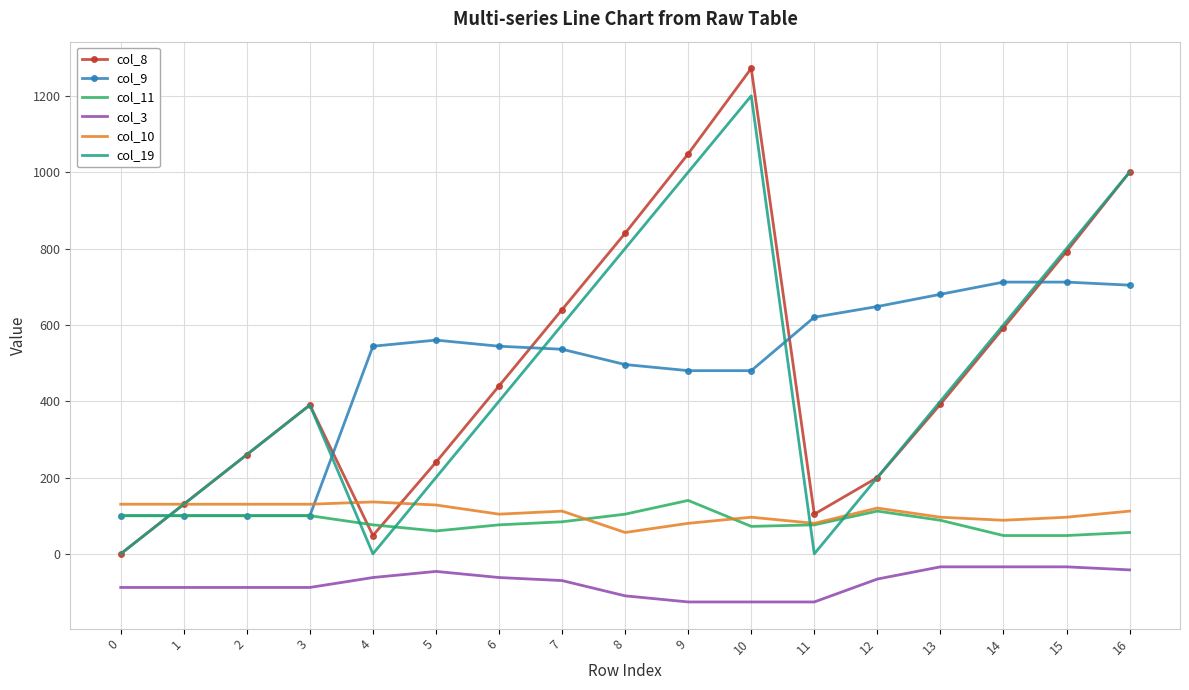

Read the col_9 value at 6, to the nearest 10.

540